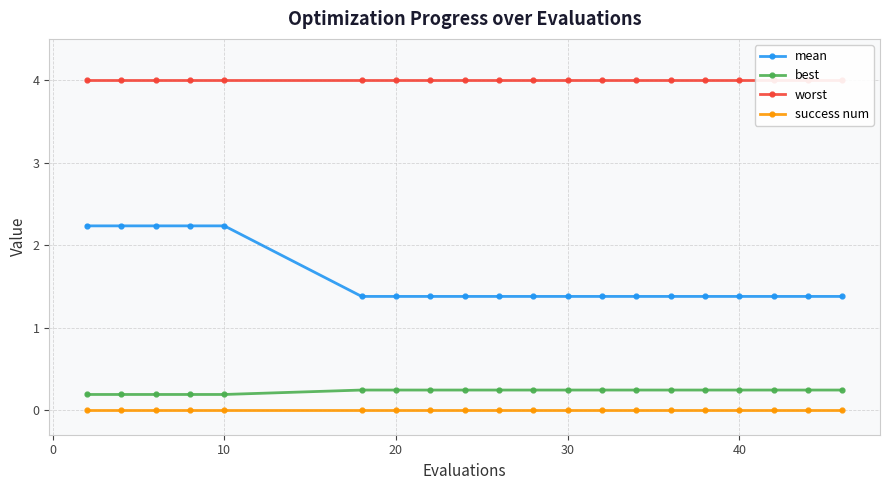

True or false: mean and success num cross at least once.

False